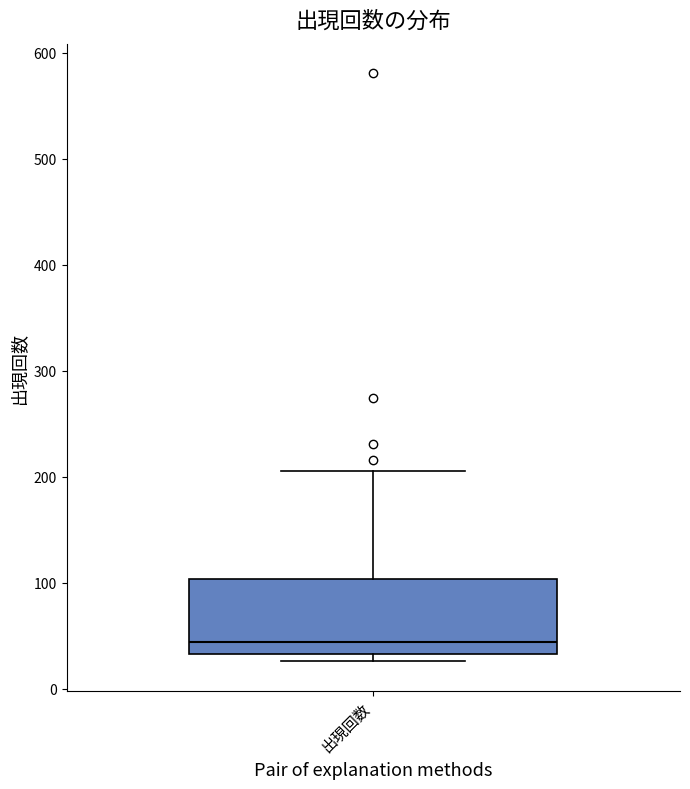

Transcribe this box plot: give where the median line is, the range the box spans, and where the two whiskers end, as read against the y-axis. The values are not printed on the chart, so give them approximately, as read against the axis.

median 40, box 30 to 100, whiskers 30 (just below the box's lower edge) to 210